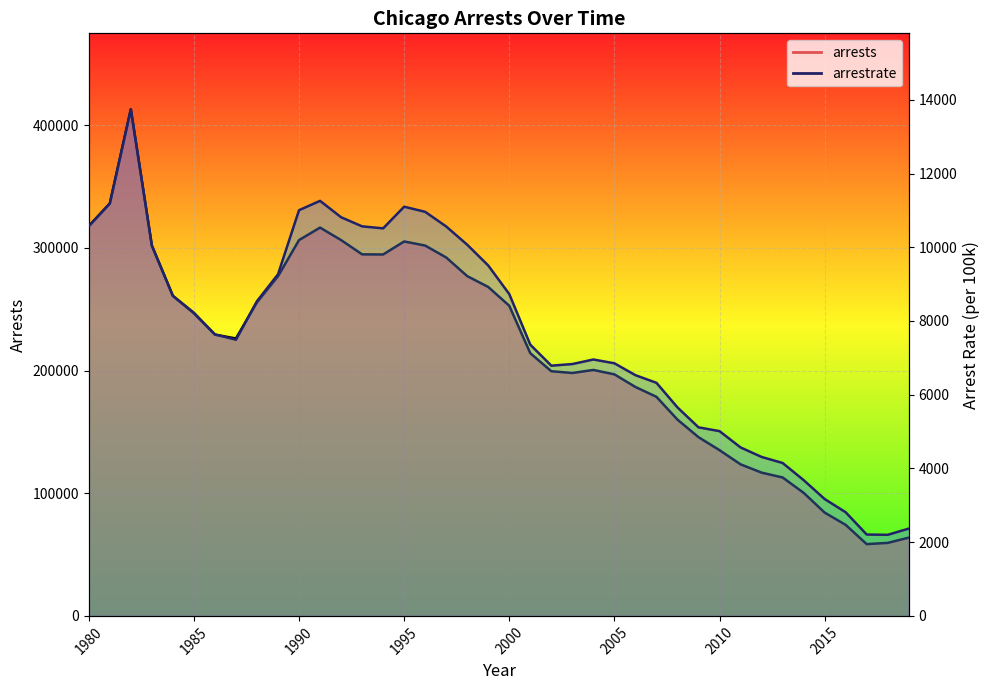

At how many categories does at least one series exceed 73853?

37